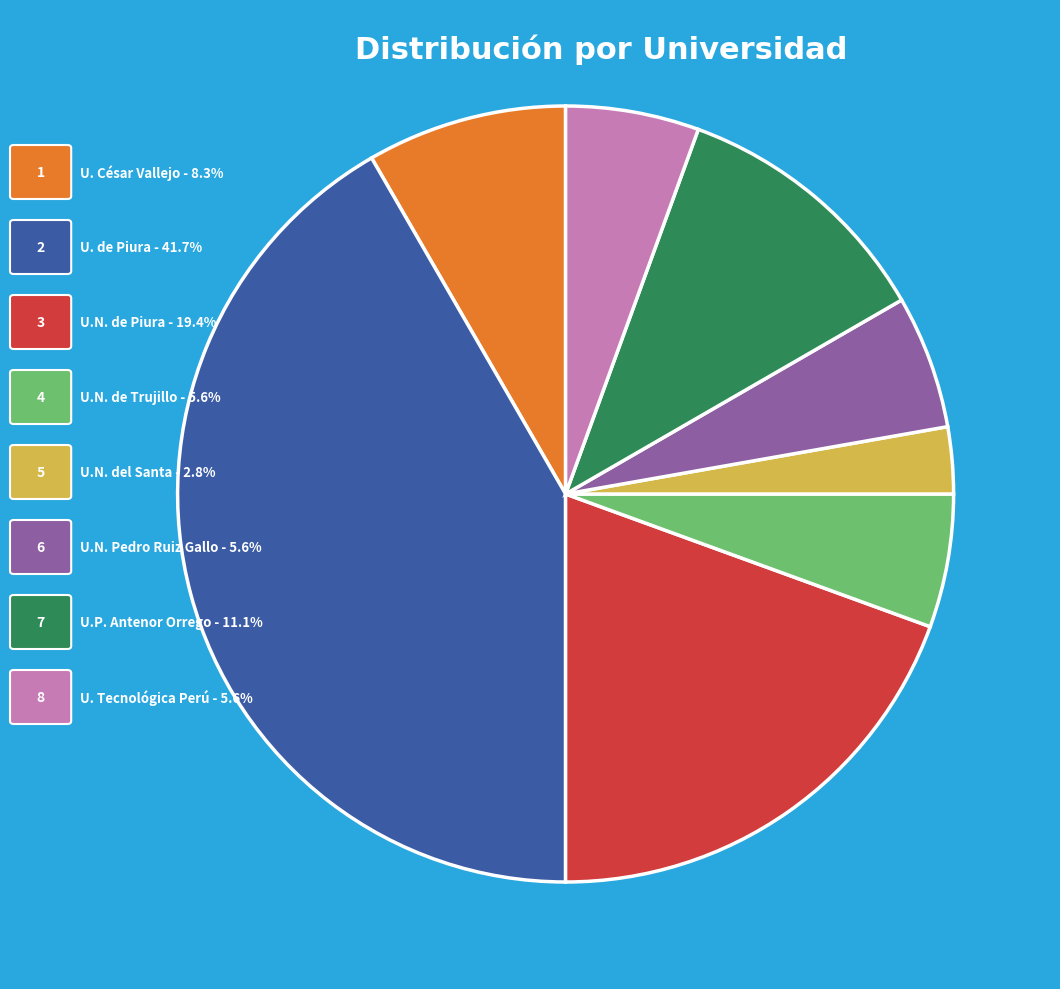

Is there any slice that represents more than half of the pie?

No